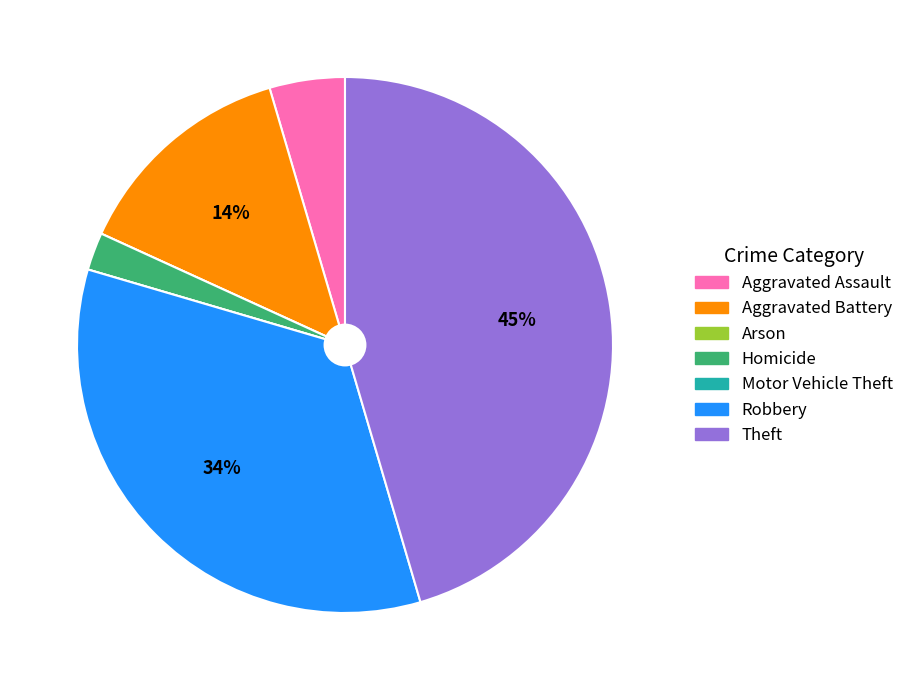

Between Homicide and Aggravated Assault, which is larger?

Aggravated Assault